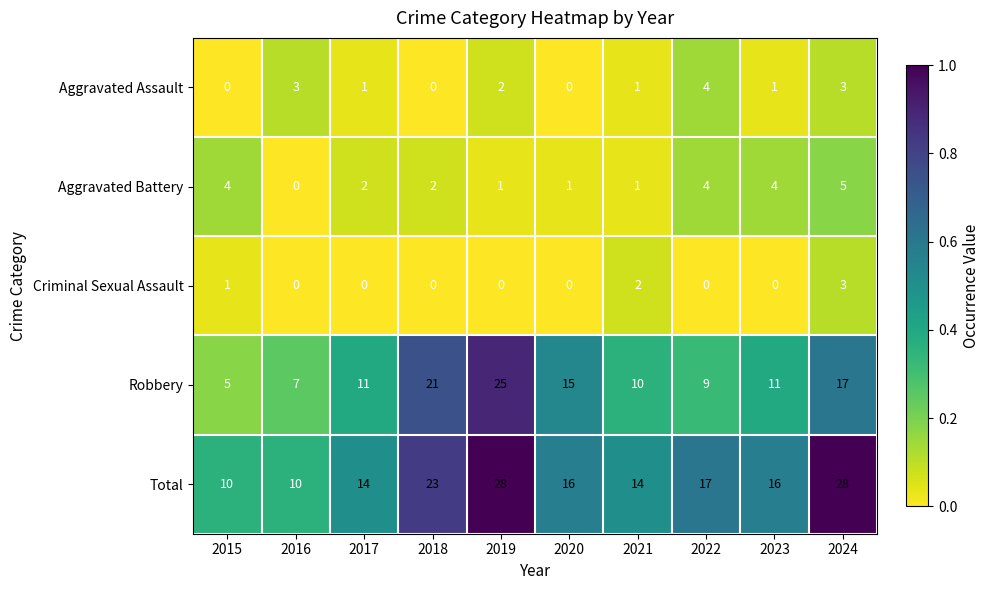

At which label is Robbery closest to 15?

2020